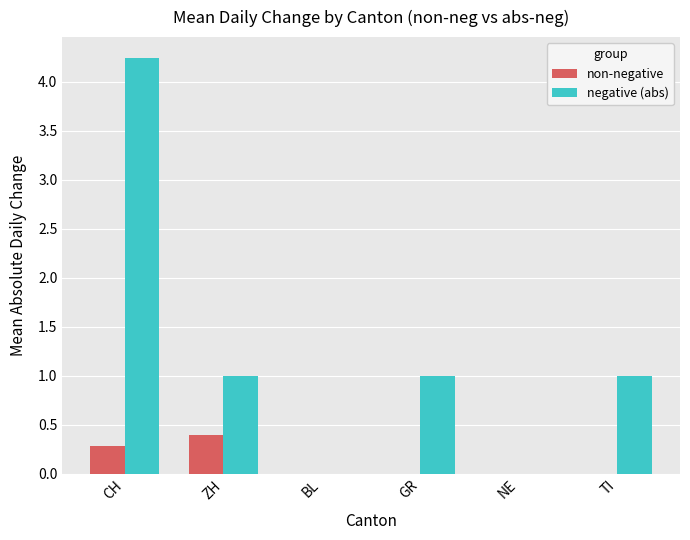

At which category is the sum across all series the highest?

CH